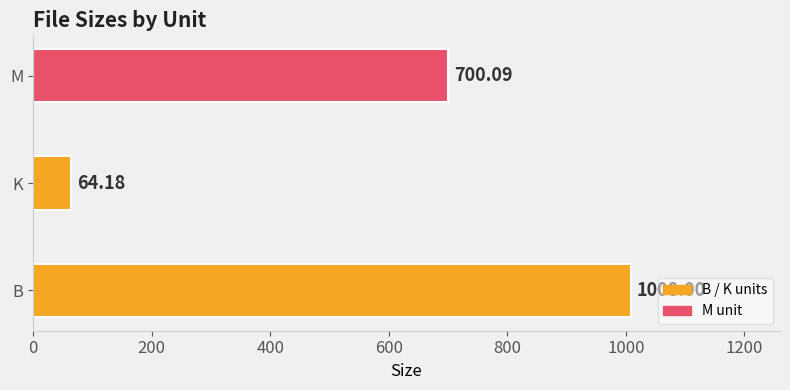

What is the minimum value shown in the chart?

64.2